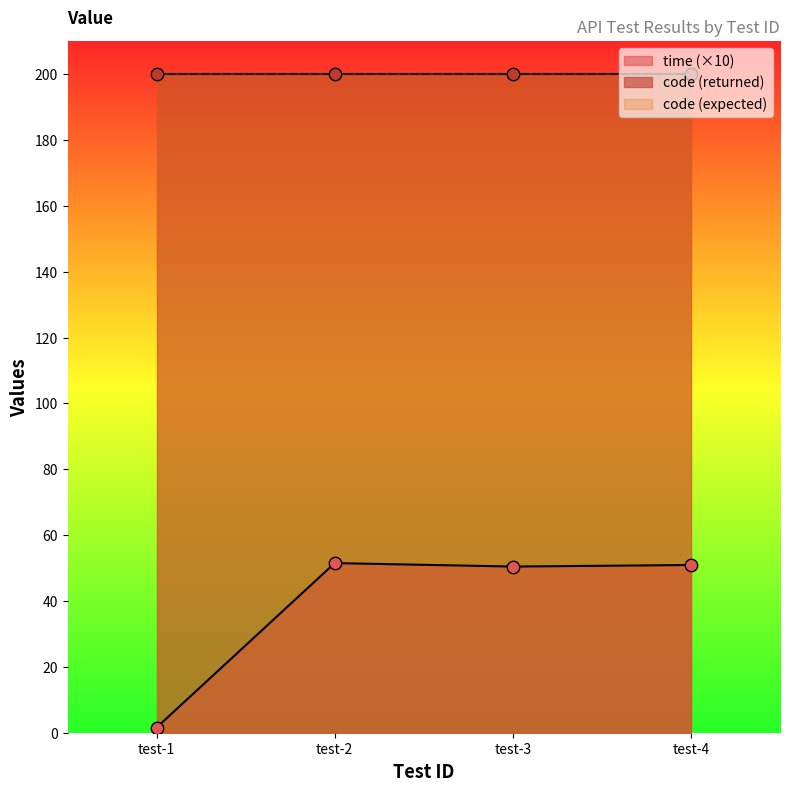

What is the total value across all series at 2?

405.2